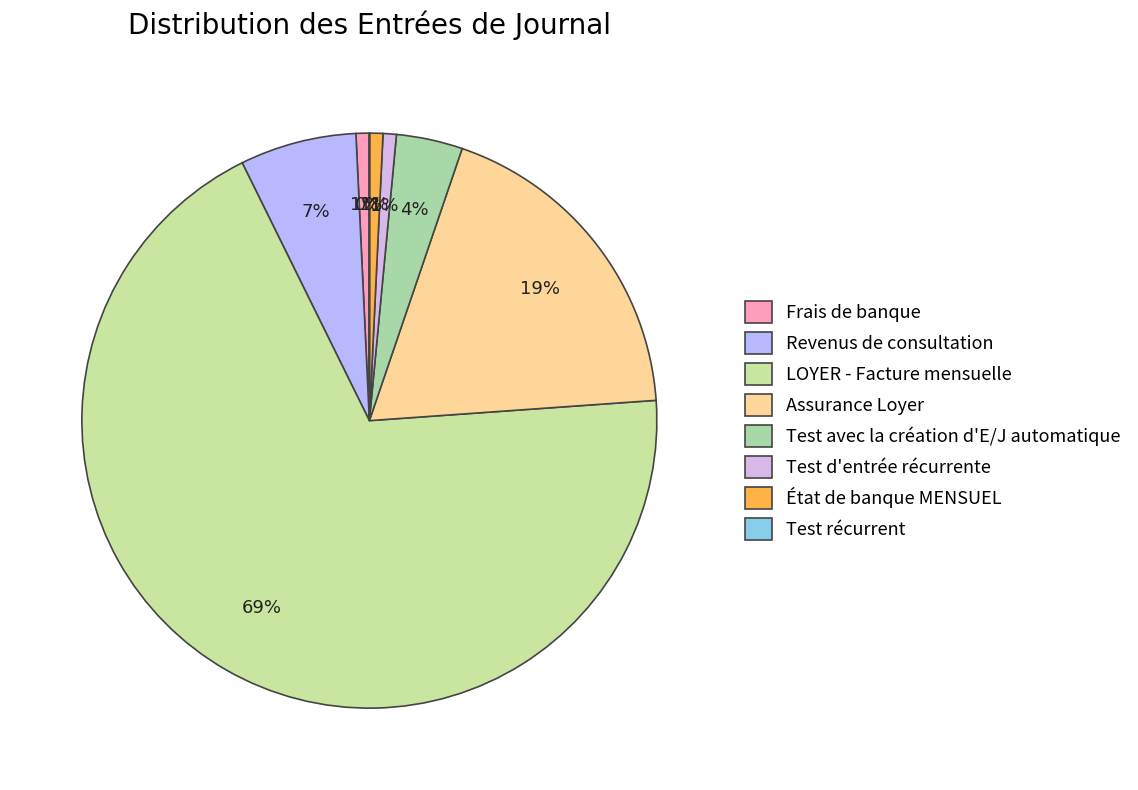

Does any single category account for the majority?

Yes